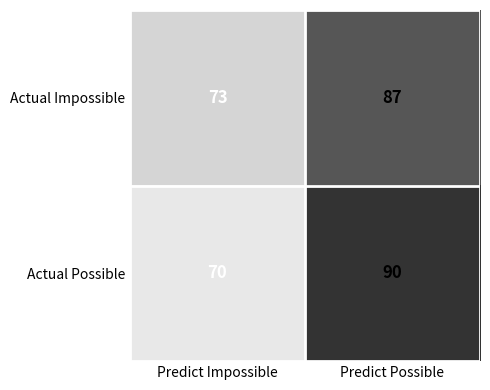

What is the difference between the maximum and minimum values in the Actual Impossible series?

14